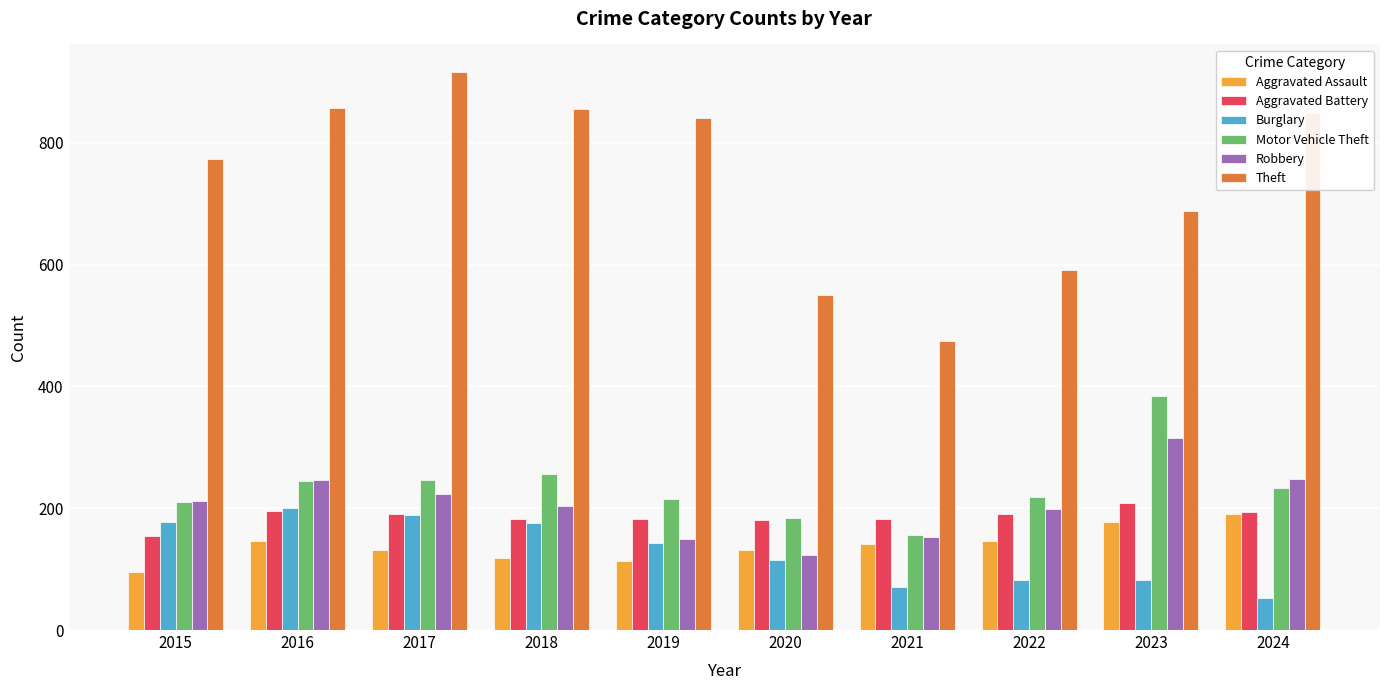

Rank the series at 2023 from lowest to highest value.

Burglary, Aggravated Assault, Aggravated Battery, Robbery, Motor Vehicle Theft, Theft